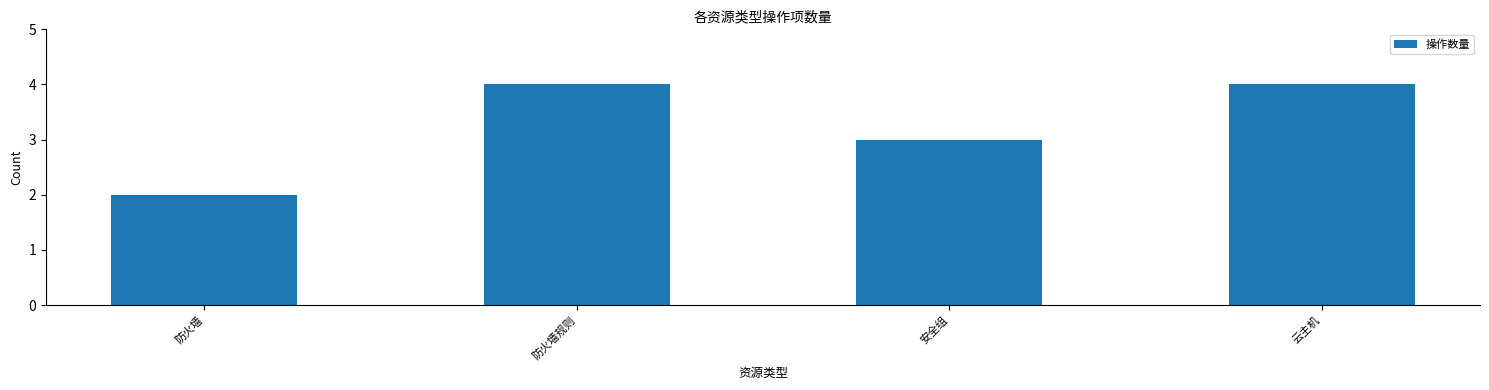

What is the smallest value displayed?

2